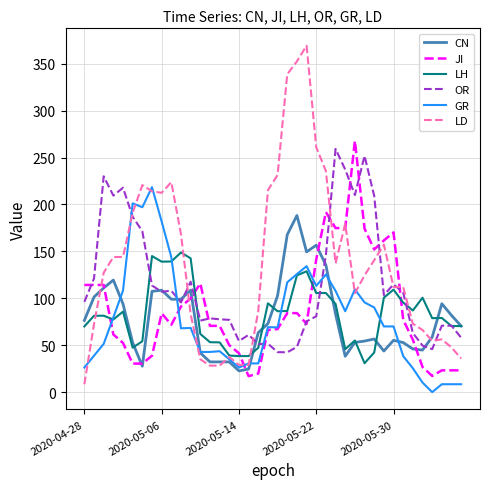

What is the maximum value shown in the chart?

369.2